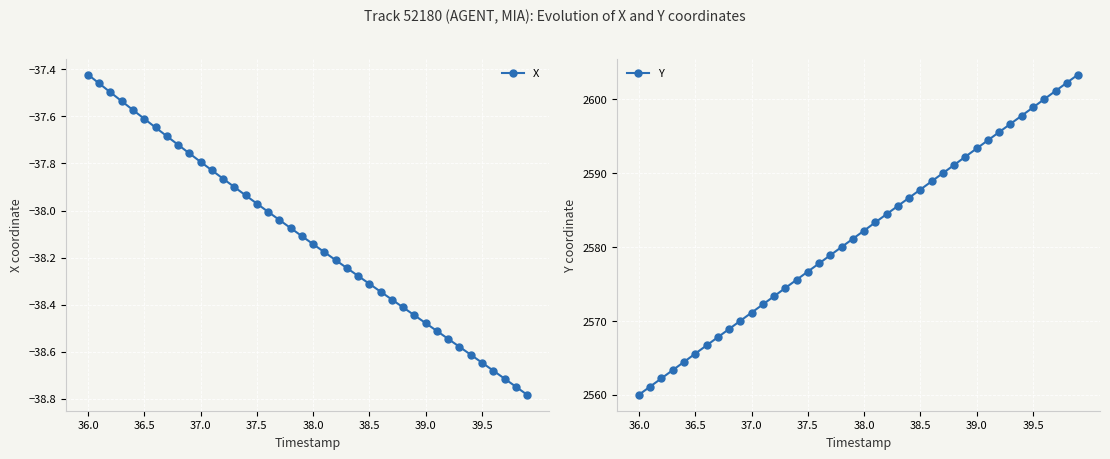

True or false: Y has more than 0 interior local peaks.

False